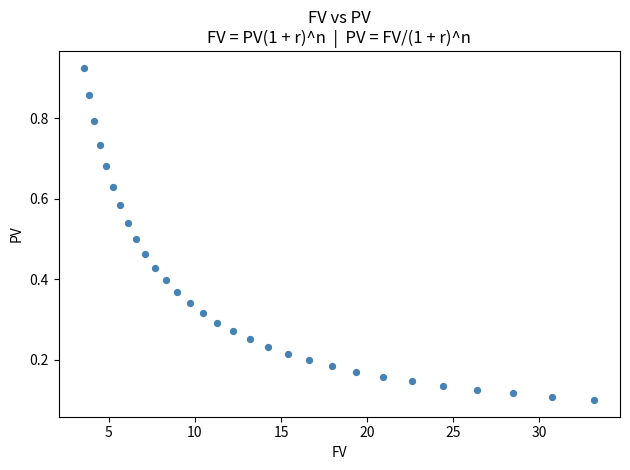

What is the range of Y values (max minus min)?

0.8